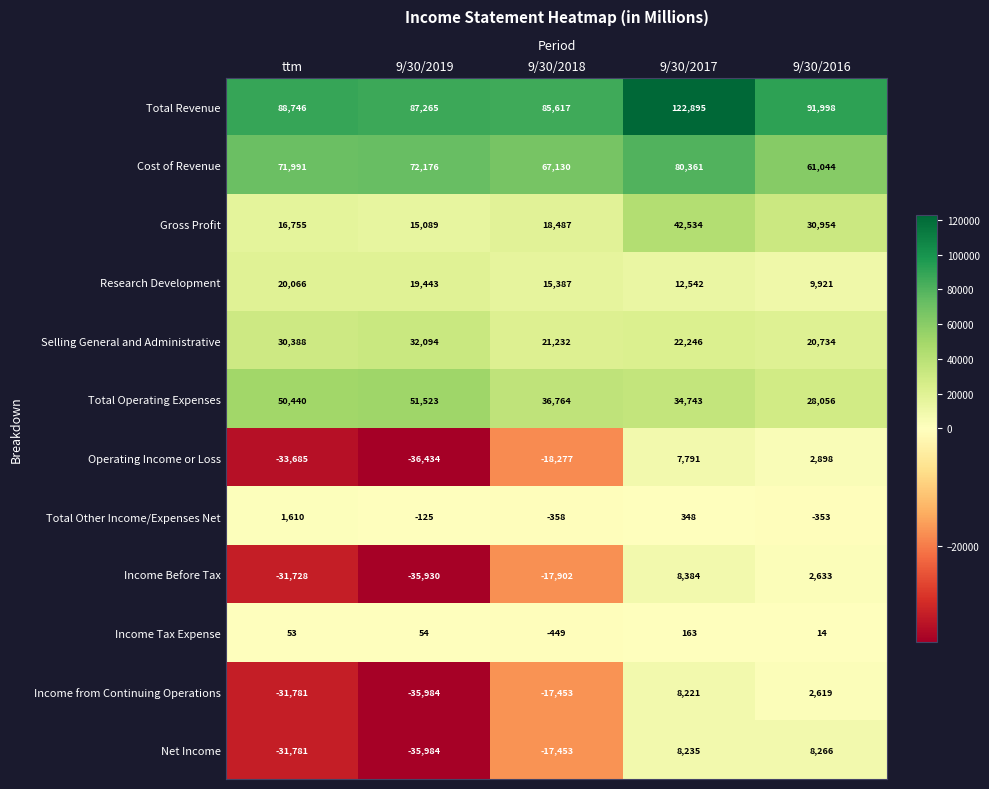

How many categories are shown in the chart?

5